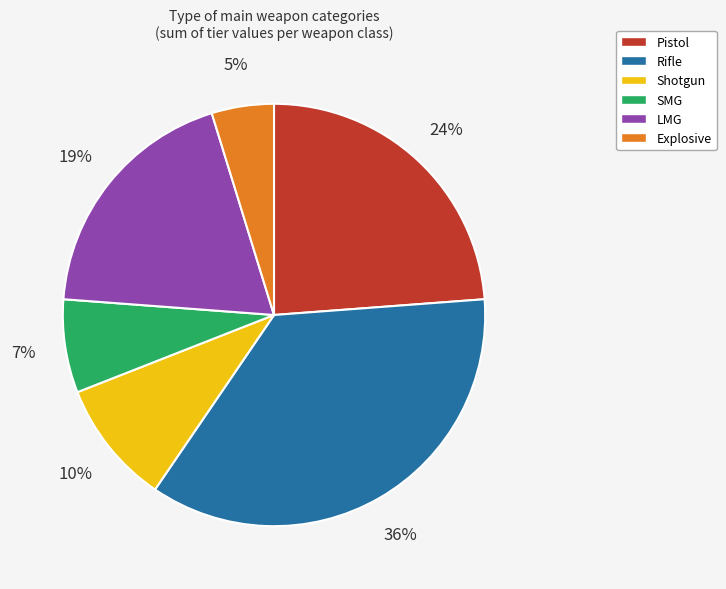

What is the smallest slice in the pie chart?

Explosive